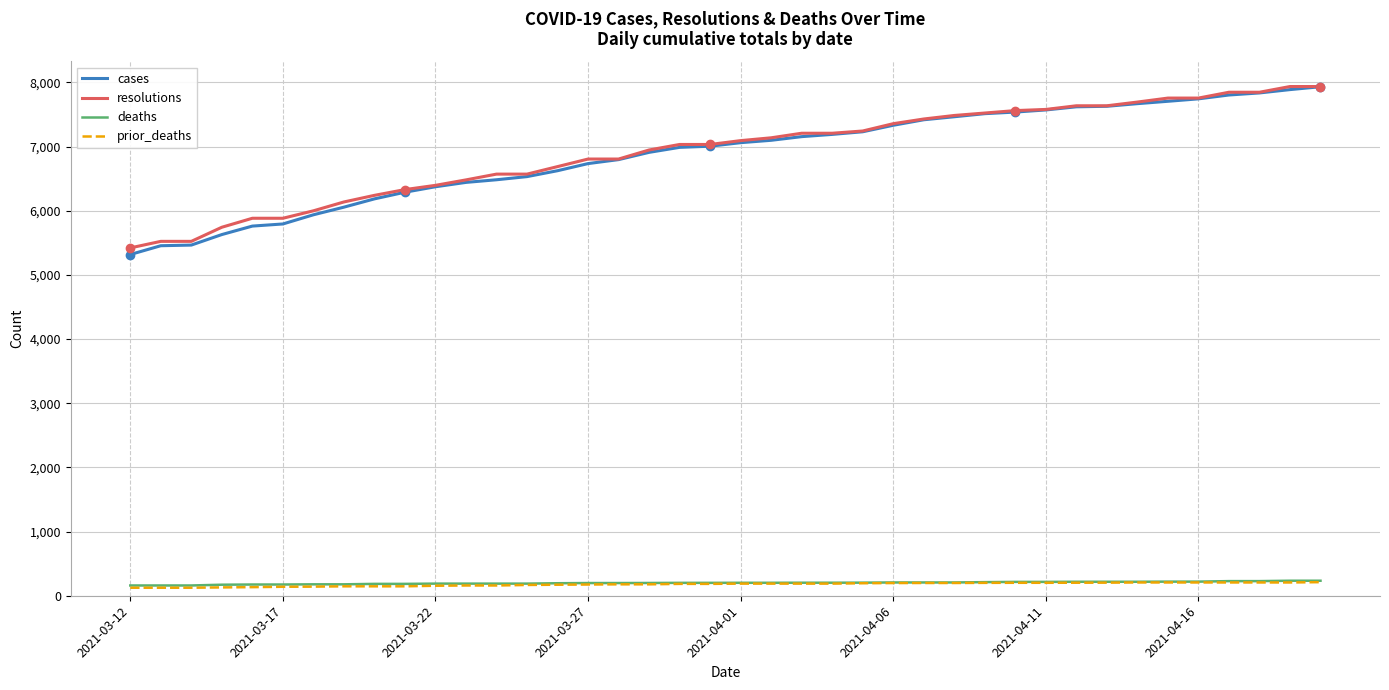

Which series has the largest range (max minus min)?

cases